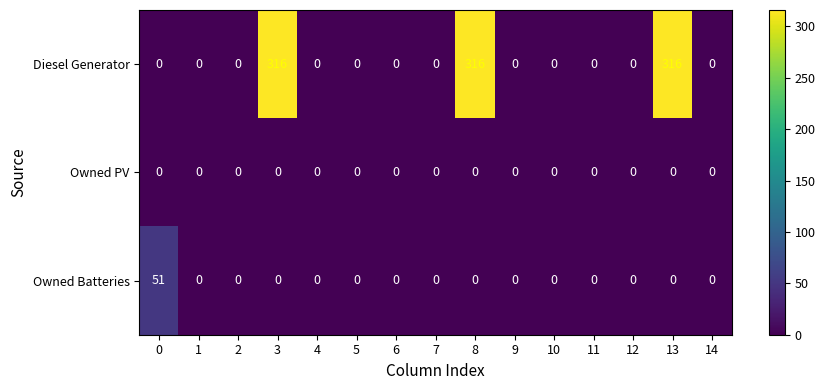

True or false: Owned PV has a value of 0 at 0.

True